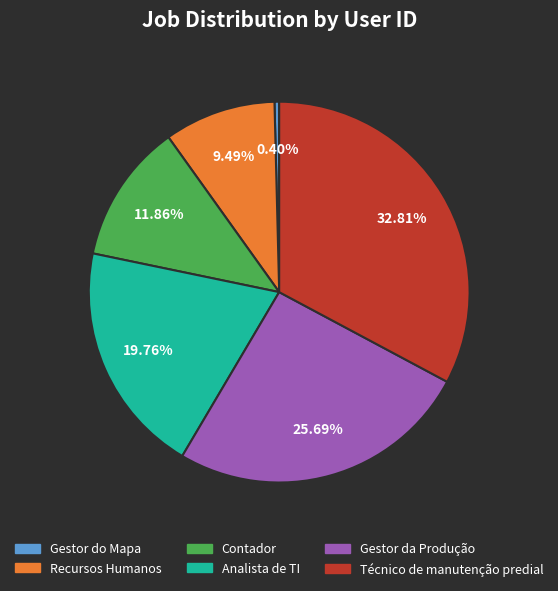

Does any single category account for the majority?

No